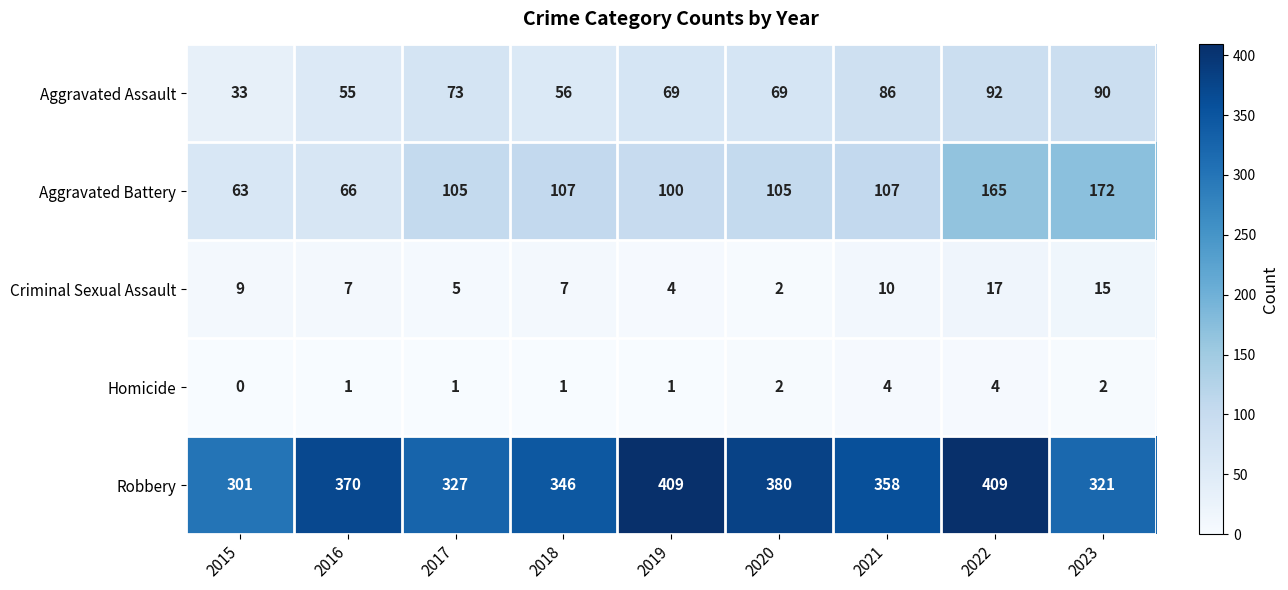

Which series changed the most between 2016 and 2021?

Aggravated Battery